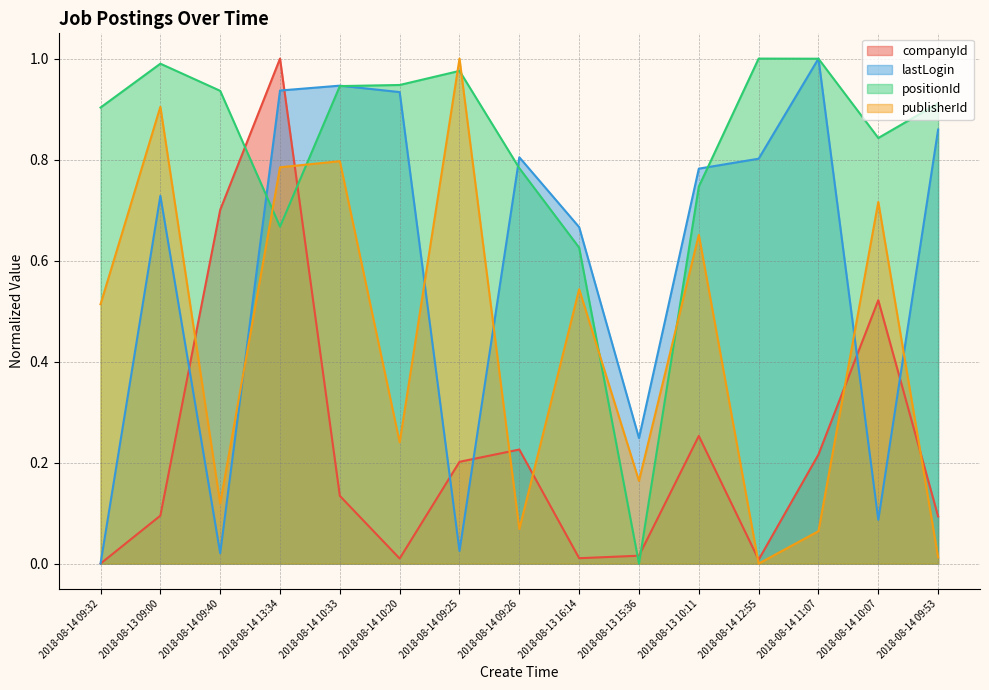

Reading right to left, list all the values displayed in this chart.

companyId: 2018-08-14 09:53=0.1	2018-08-14 10:07=0.5	2018-08-14 11:07=0.2	2018-08-14 12:55=0.0	2018-08-13 10:11=0.3	2018-08-13 15:36=0.0	2018-08-13 16:14=0.0	2018-08-14 09:26=0.2	2018-08-14 09:25=0.2	2018-08-14 10:20=0.0	2018-08-14 10:33=0.1	2018-08-14 13:34=1.0	2018-08-14 09:40=0.7	2018-08-13 09:00=0.1	2018-08-14 09:32=0.0
lastLogin: 2018-08-14 09:53=0.9	2018-08-14 10:07=0.1	2018-08-14 11:07=1.0	2018-08-14 12:55=0.8	2018-08-13 10:11=0.8	2018-08-13 15:36=0.2	2018-08-13 16:14=0.7	2018-08-14 09:26=0.8	2018-08-14 09:25=0.0	2018-08-14 10:20=0.9	2018-08-14 10:33=0.9	2018-08-14 13:34=0.9	2018-08-14 09:40=0.0	2018-08-13 09:00=0.7	2018-08-14 09:32=0.0
positionId: 2018-08-14 09:53=0.9	2018-08-14 10:07=0.8	2018-08-14 11:07=1.0	2018-08-14 12:55=1.0	2018-08-13 10:11=0.7	2018-08-13 15:36=0.0	2018-08-13 16:14=0.6	2018-08-14 09:26=0.8	2018-08-14 09:25=1.0	2018-08-14 10:20=0.9	2018-08-14 10:33=0.9	2018-08-14 13:34=0.7	2018-08-14 09:40=0.9	2018-08-13 09:00=1.0	2018-08-14 09:32=0.9
publisherId: 2018-08-14 09:53=0.0	2018-08-14 10:07=0.7	2018-08-14 11:07=0.1	2018-08-14 12:55=0.0	2018-08-13 10:11=0.7	2018-08-13 15:36=0.2	2018-08-13 16:14=0.5	2018-08-14 09:26=0.1	2018-08-14 09:25=1.0	2018-08-14 10:20=0.2	2018-08-14 10:33=0.8	2018-08-14 13:34=0.8	2018-08-14 09:40=0.1	2018-08-13 09:00=0.9	2018-08-14 09:32=0.5